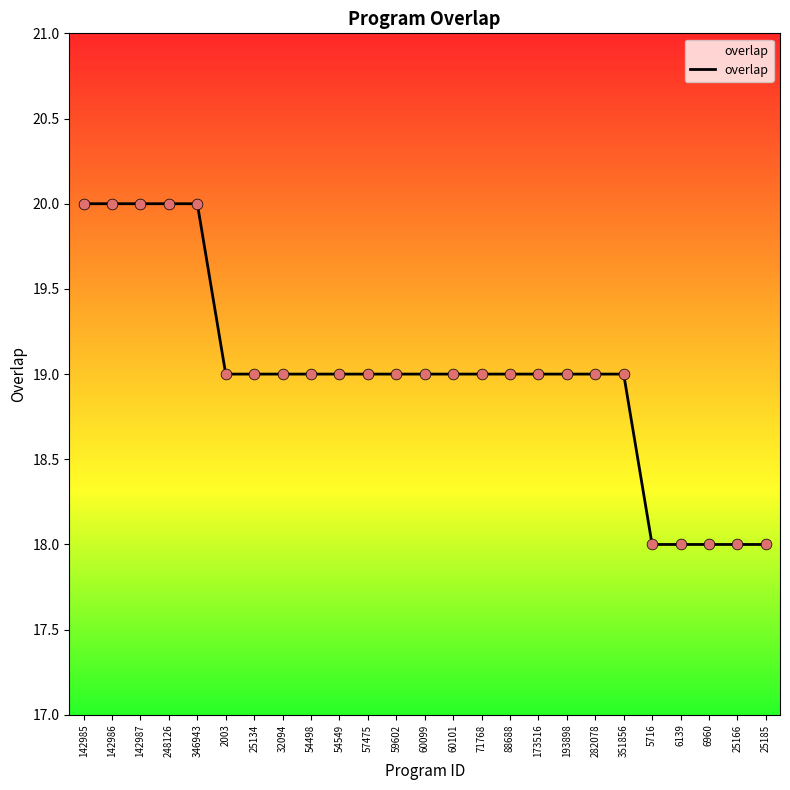

What is the ratio of the value at 6960 to the value at 32094?

0.9